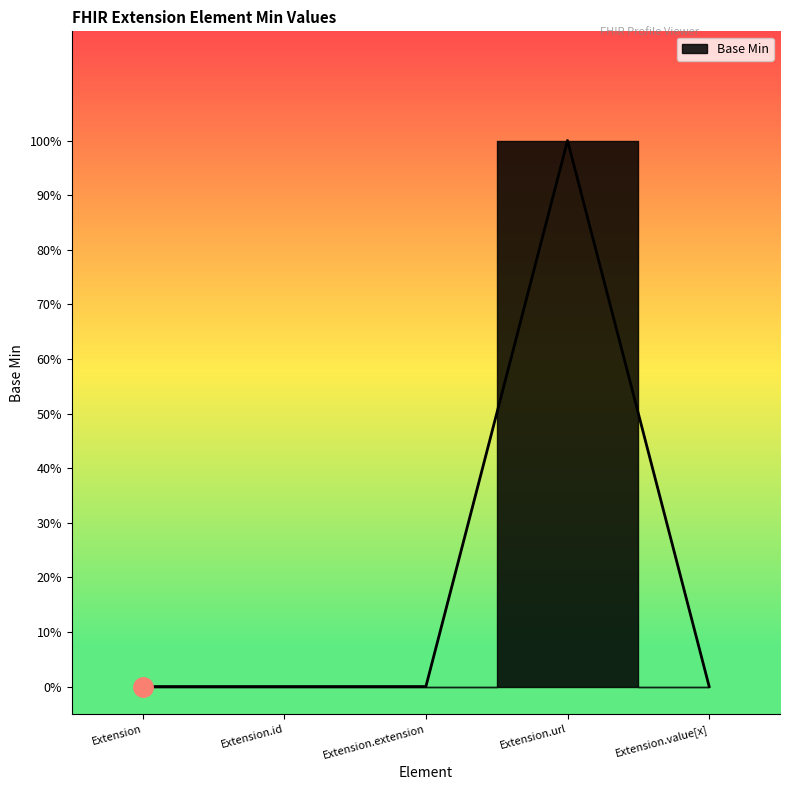

Does the chart have visible grid lines?

No